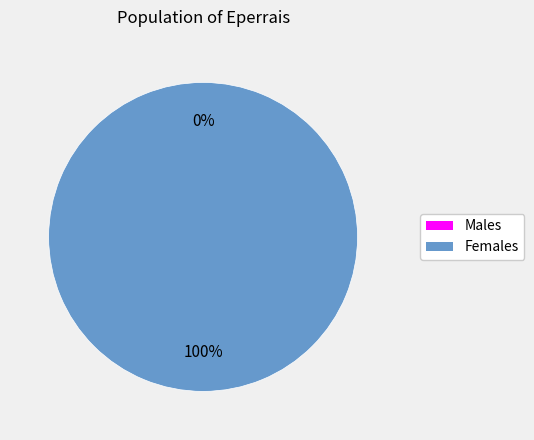

To the nearest percent, what is the combined percentage of 1535739991 and 1519231255?

100%